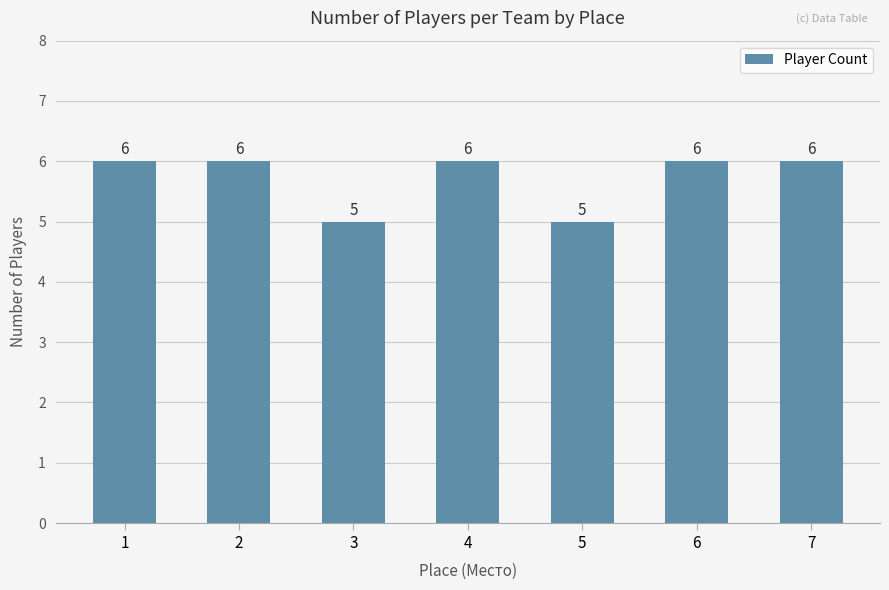

Are the bars horizontal?

No